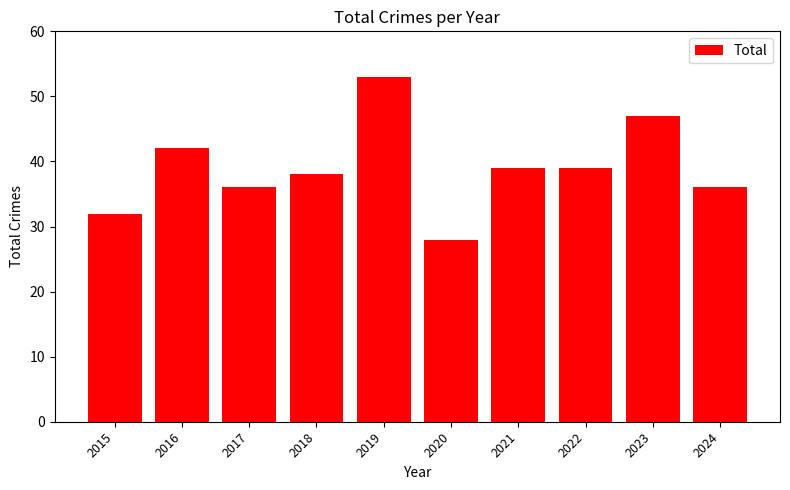

Are the bars grouped side by side (vs. stacked)?

No